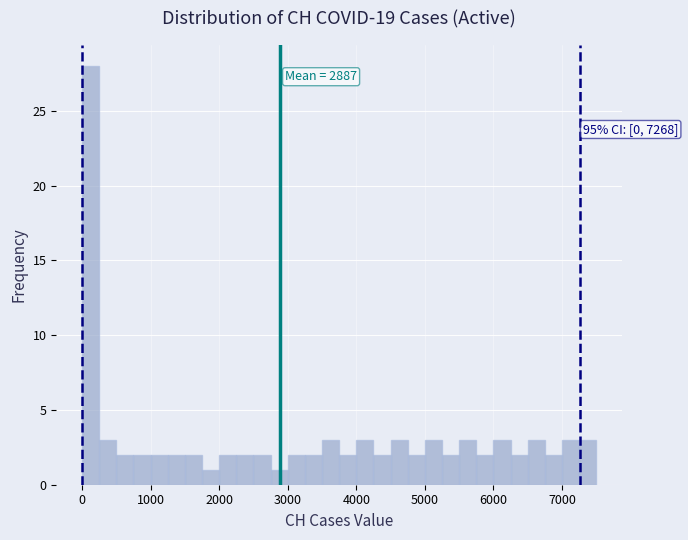

Read against the x-axis, roughly where is the centre of the tallest bar?

100